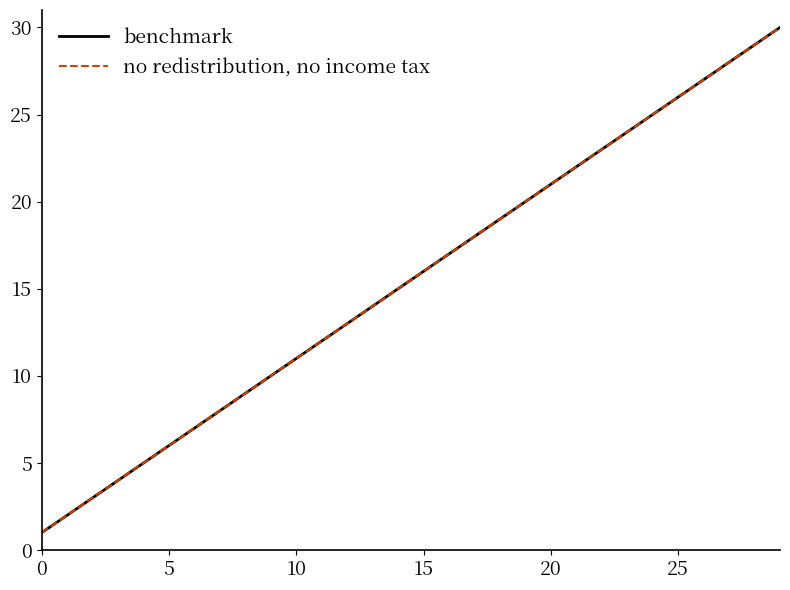

Does the chart have visible grid lines?

No